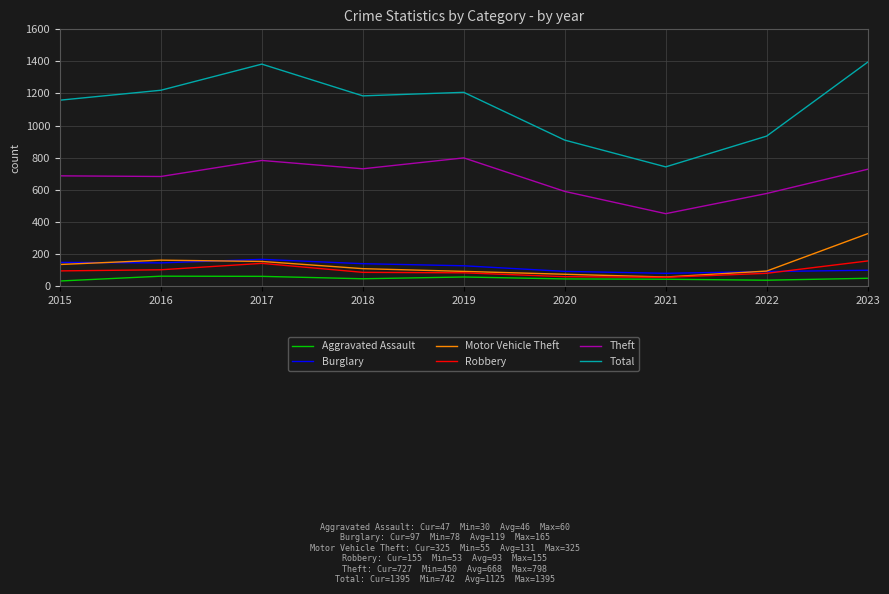

How many lines are shown in the chart?

6